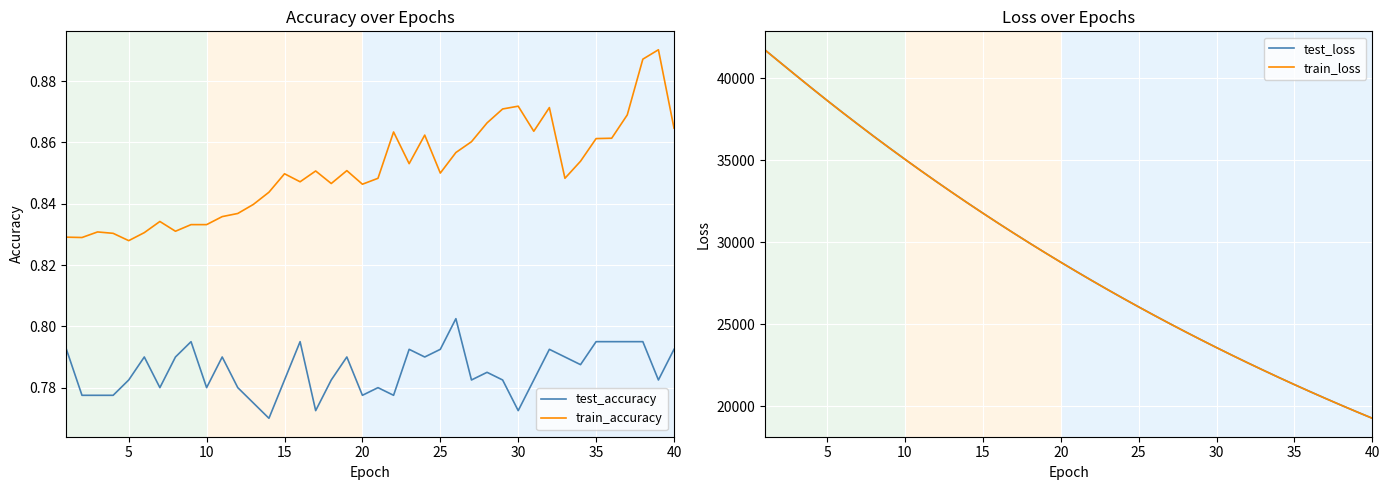

What is the difference between the maximum and second lowest values in the train_loss series?

22044.7